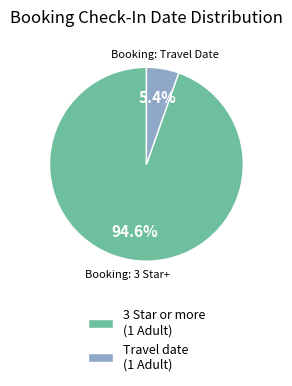

How many slices are in this pie chart?

2